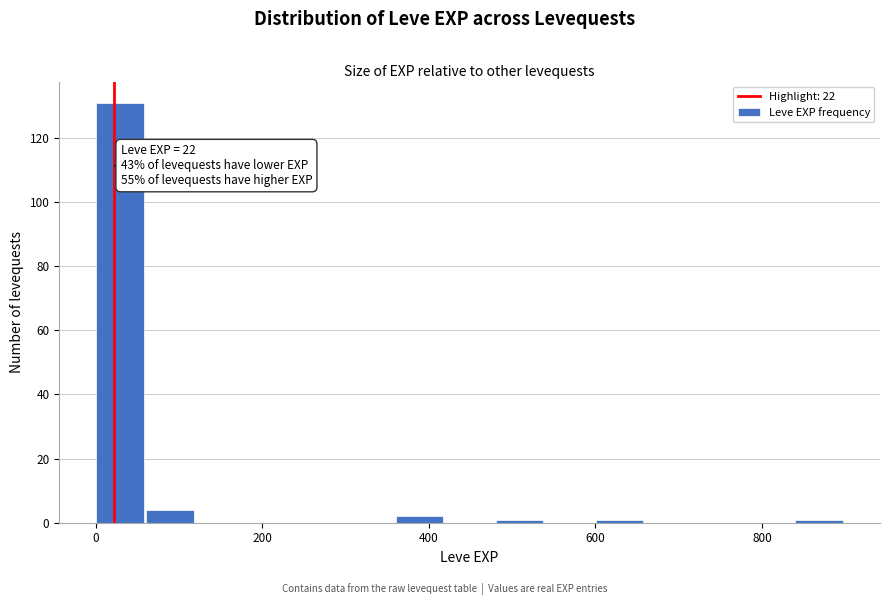

Read against the x-axis, roughly where is the centre of the tallest bar?

20